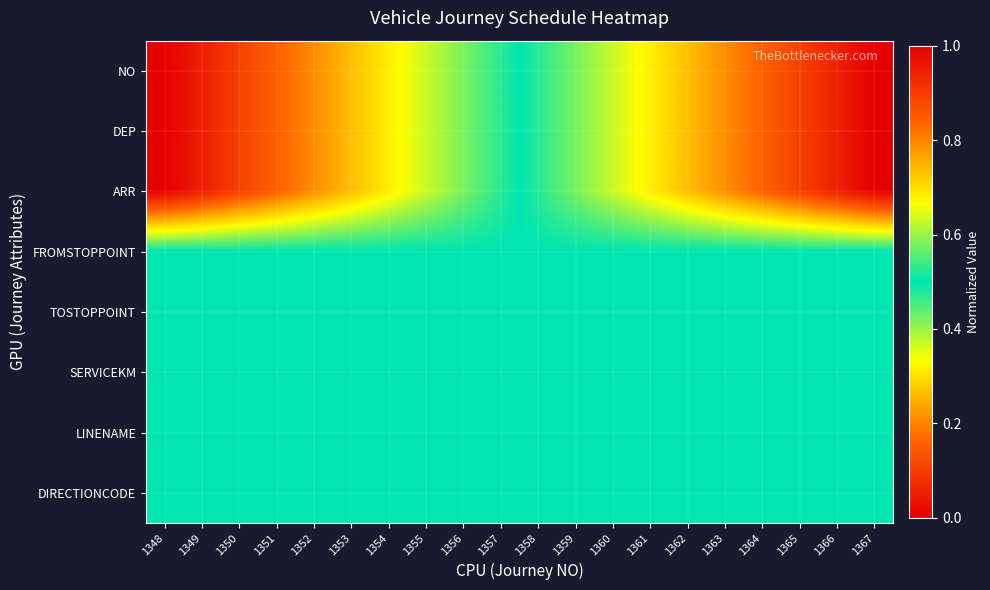

What is the greatest value displayed?

1.0